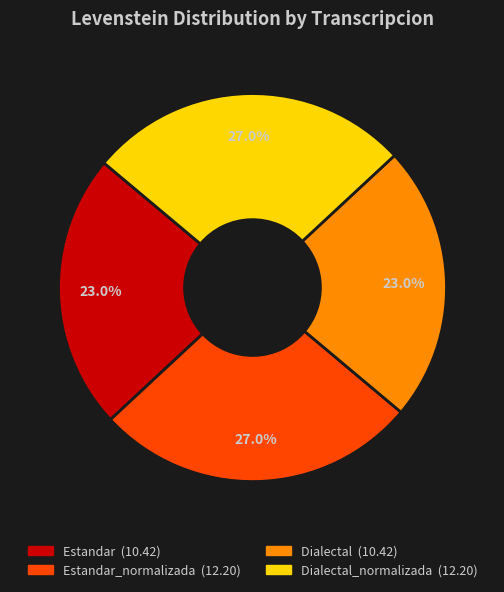

Is there any slice that represents more than half of the pie?

No